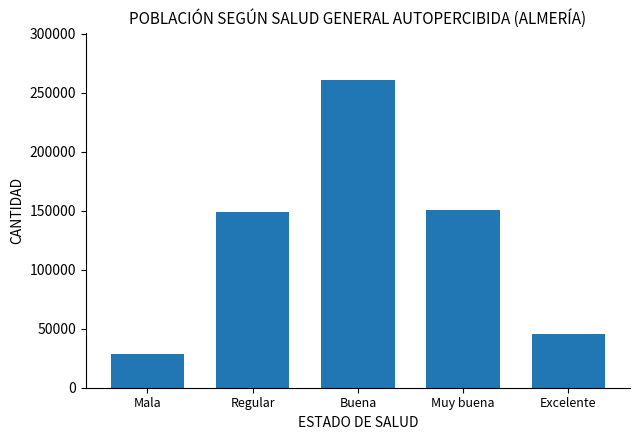

True or false: the data shows 220089 at Muy buena.

False